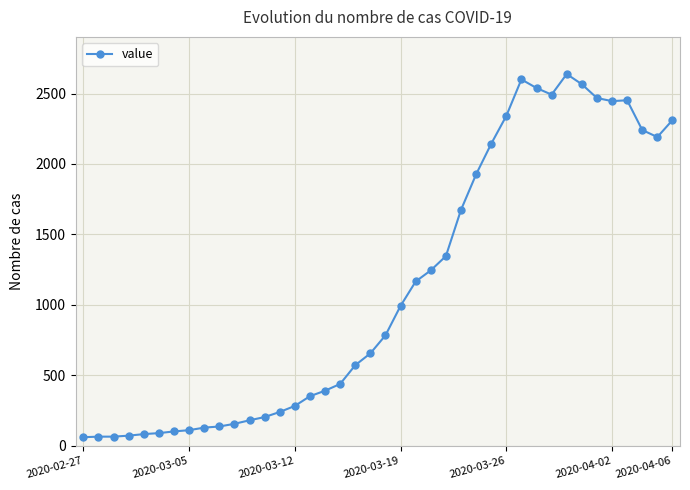

What is the maximum value shown in the chart?

2638